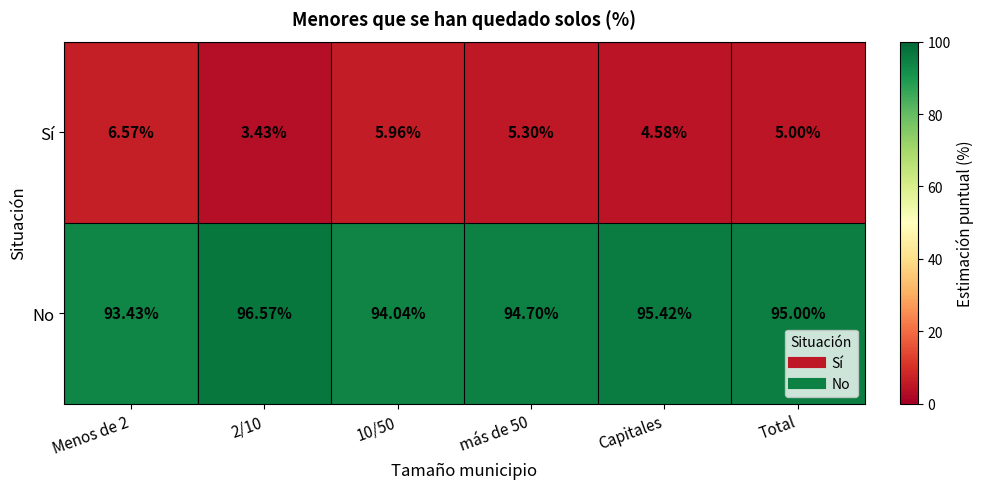

Count the number of data series in this chart.

2